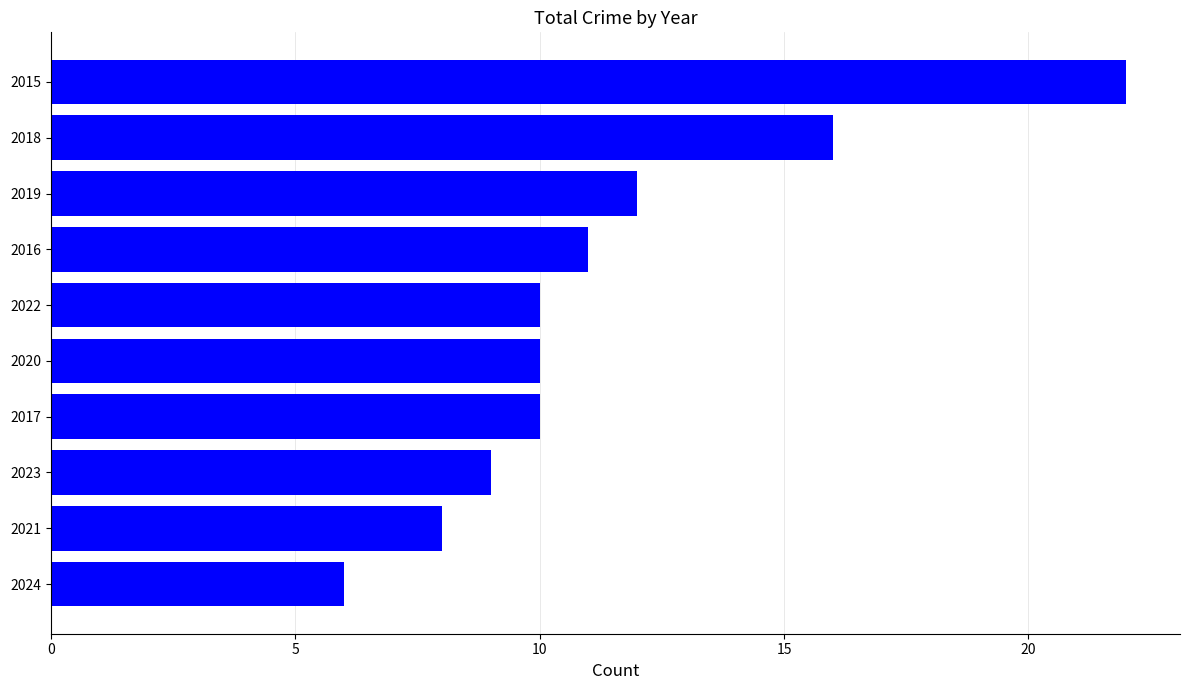

How many distinct data groups are displayed?

1